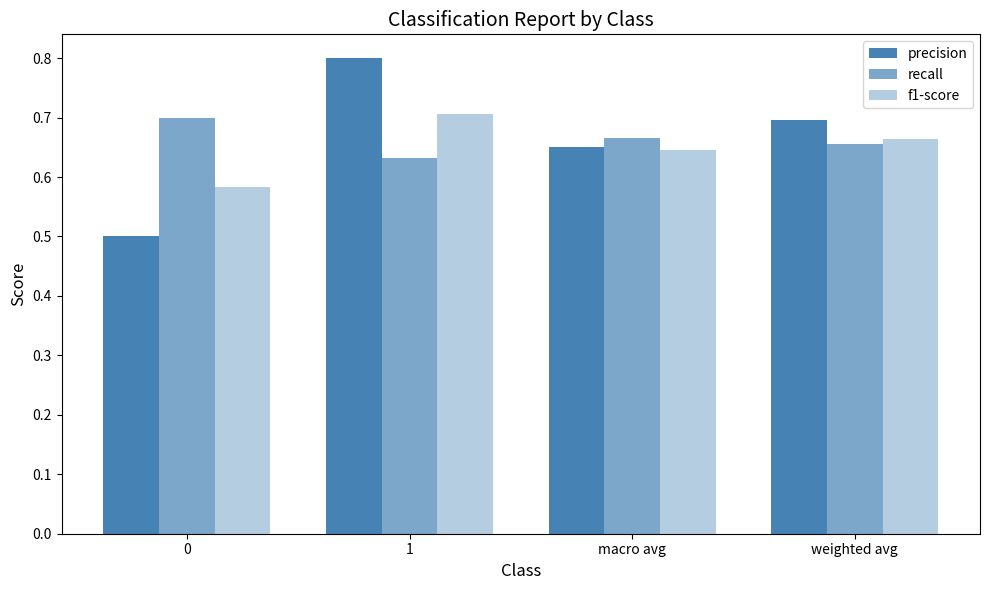

Does the chart contain any negative values?

No